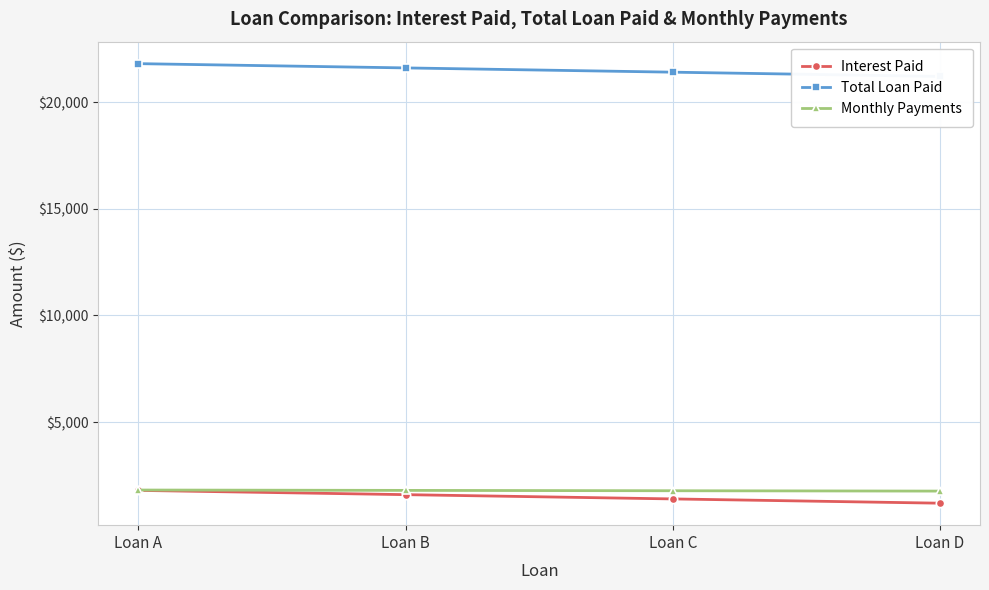

What is the total value across all series at Loan B?

25000.0